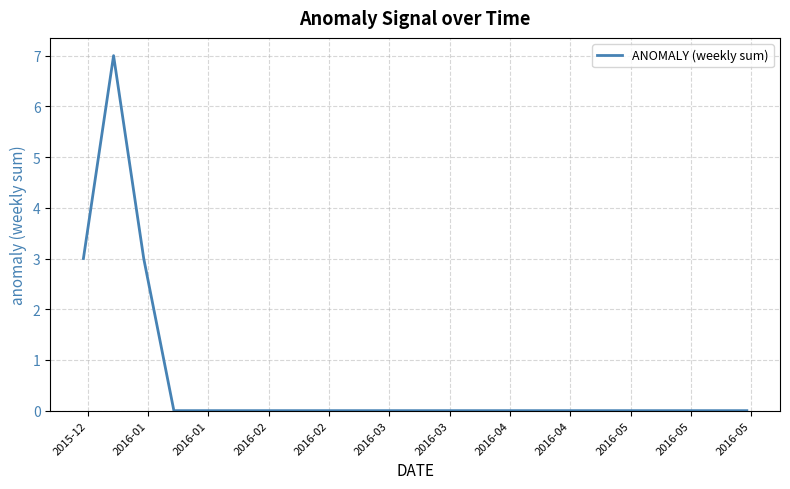

What is the sum of all values?

13